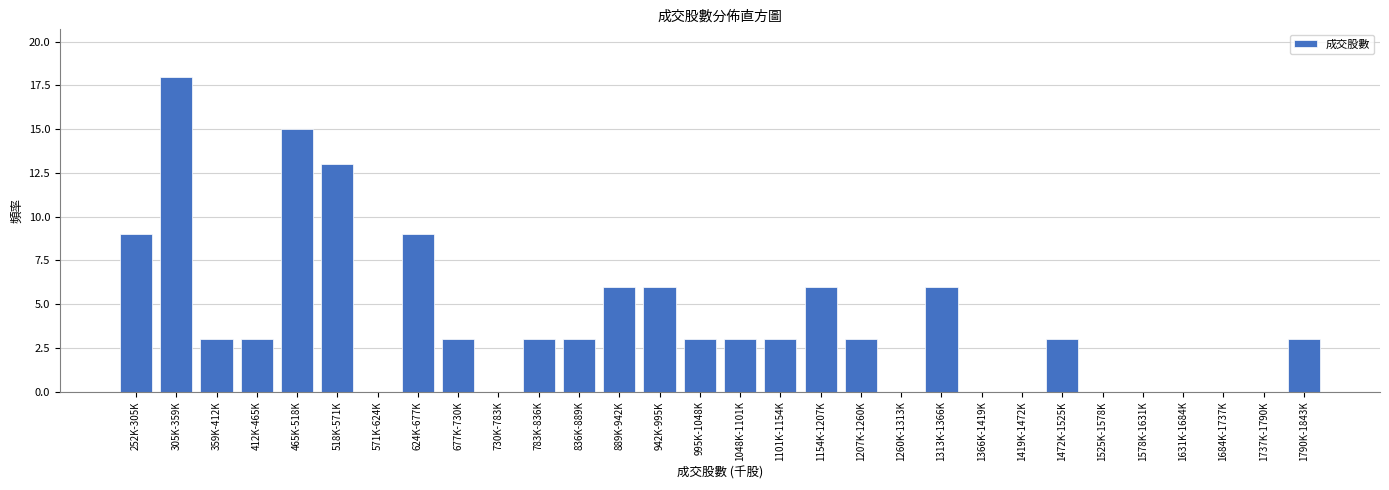

Reading right to left, list all the values displayed in this chart.

1790K-1843K=3	1737K-1790K=0	1684K-1737K=0	1631K-1684K=0	1578K-1631K=0	1525K-1578K=0	1472K-1525K=3	1419K-1472K=0	1366K-1419K=0	1313K-1366K=6	1260K-1313K=0	1207K-1260K=3	1154K-1207K=6	1101K-1154K=3	1048K-1101K=3	995K-1048K=3	942K-995K=6	889K-942K=6	836K-889K=3	783K-836K=3	730K-783K=0	677K-730K=3	624K-677K=9	571K-624K=0	518K-571K=13	465K-518K=15	412K-465K=3	359K-412K=3	305K-359K=18	252K-305K=9